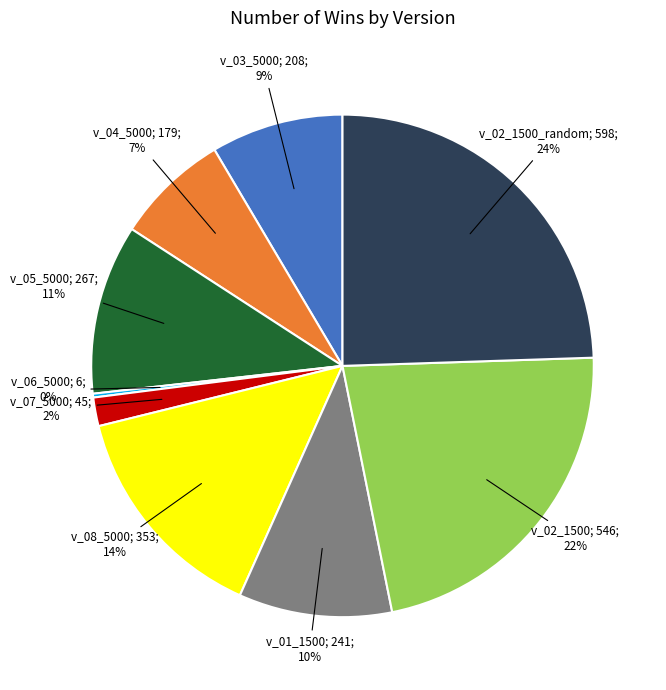

To the nearest percent, what is the difference between the largest and smallest slice percentages?

24%